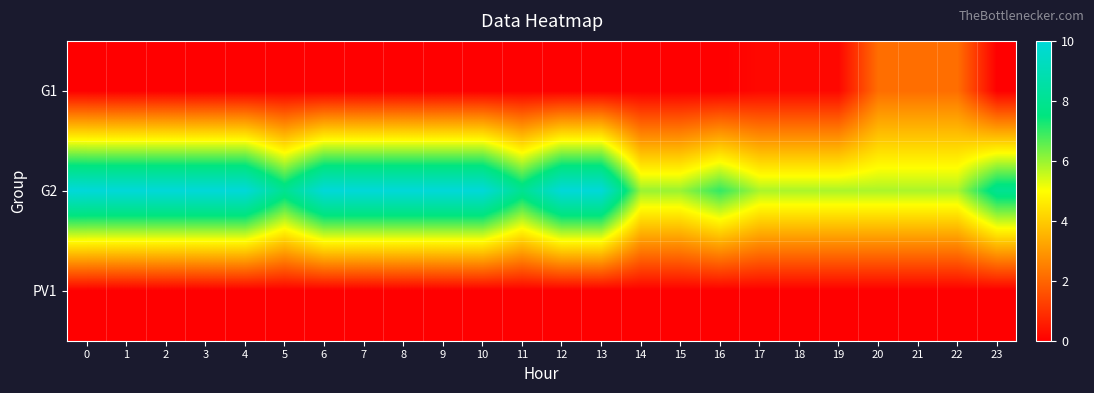

Which series has the largest total across all categories?

G2